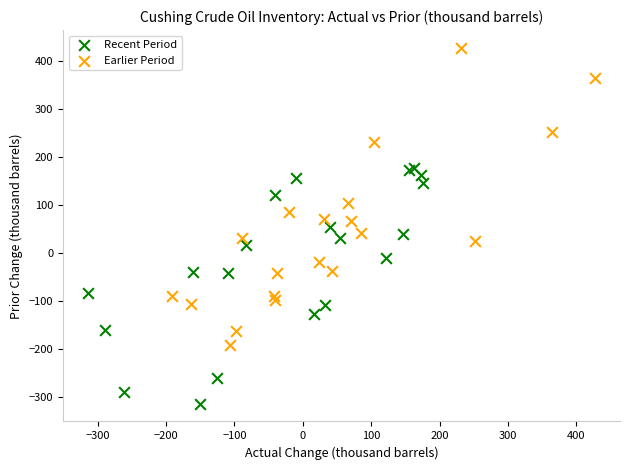

Which series has the largest Y range (max minus min)?

Earlier Period